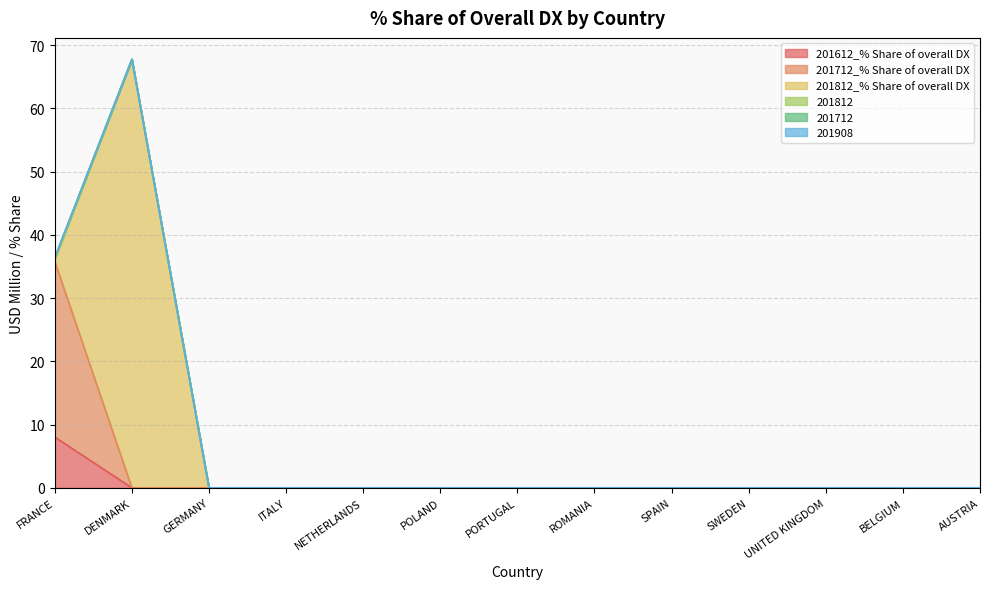

How many categories are shown in the chart?

13